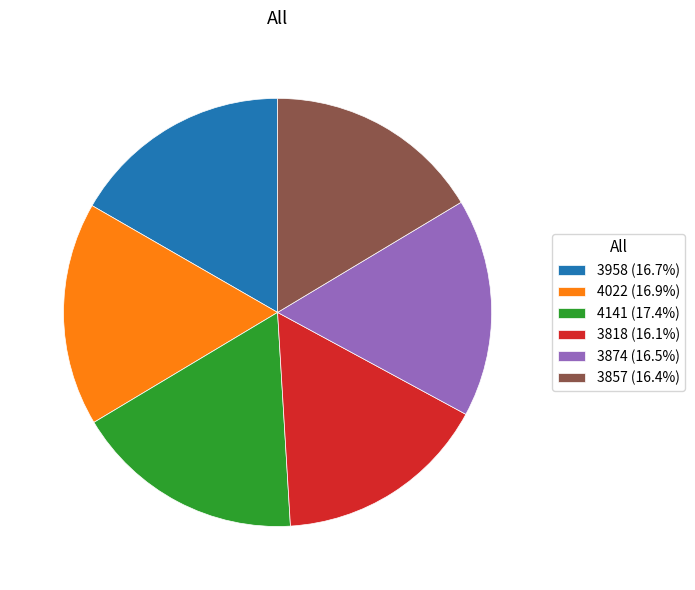

The 3958 slice represents 17% of the pie. True or false?

True